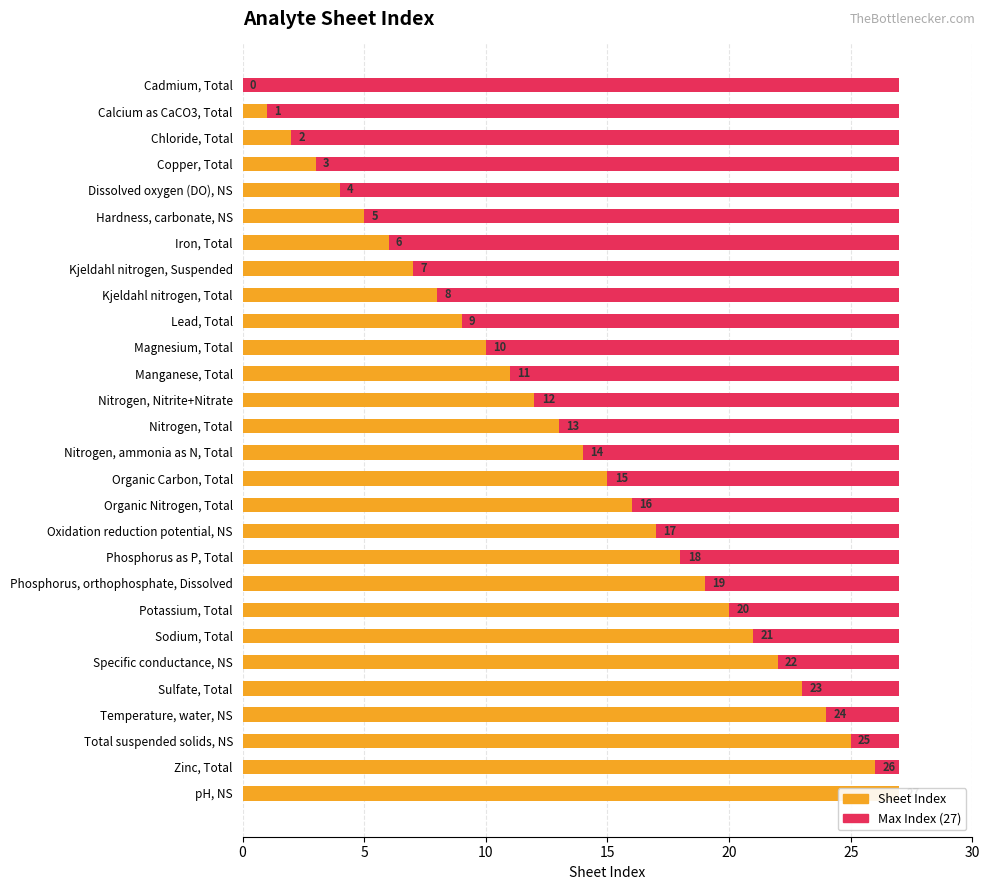

Is the value of Maximum (index max=27) at 30 greater than the value of Sheet Index at 20?

No